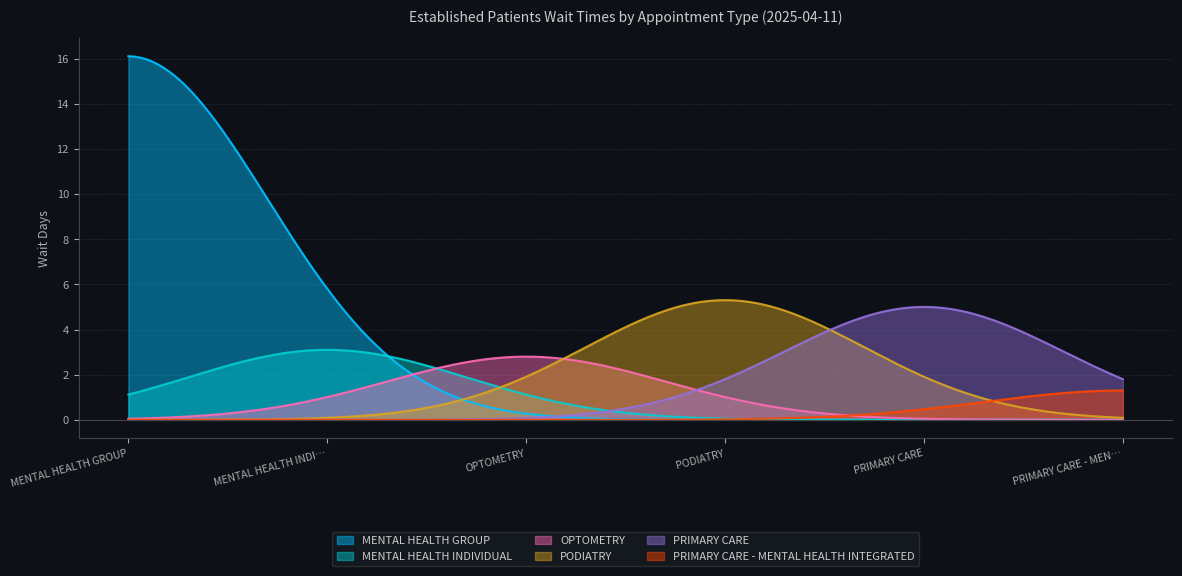

What is the maximum value shown in the chart?

16.1